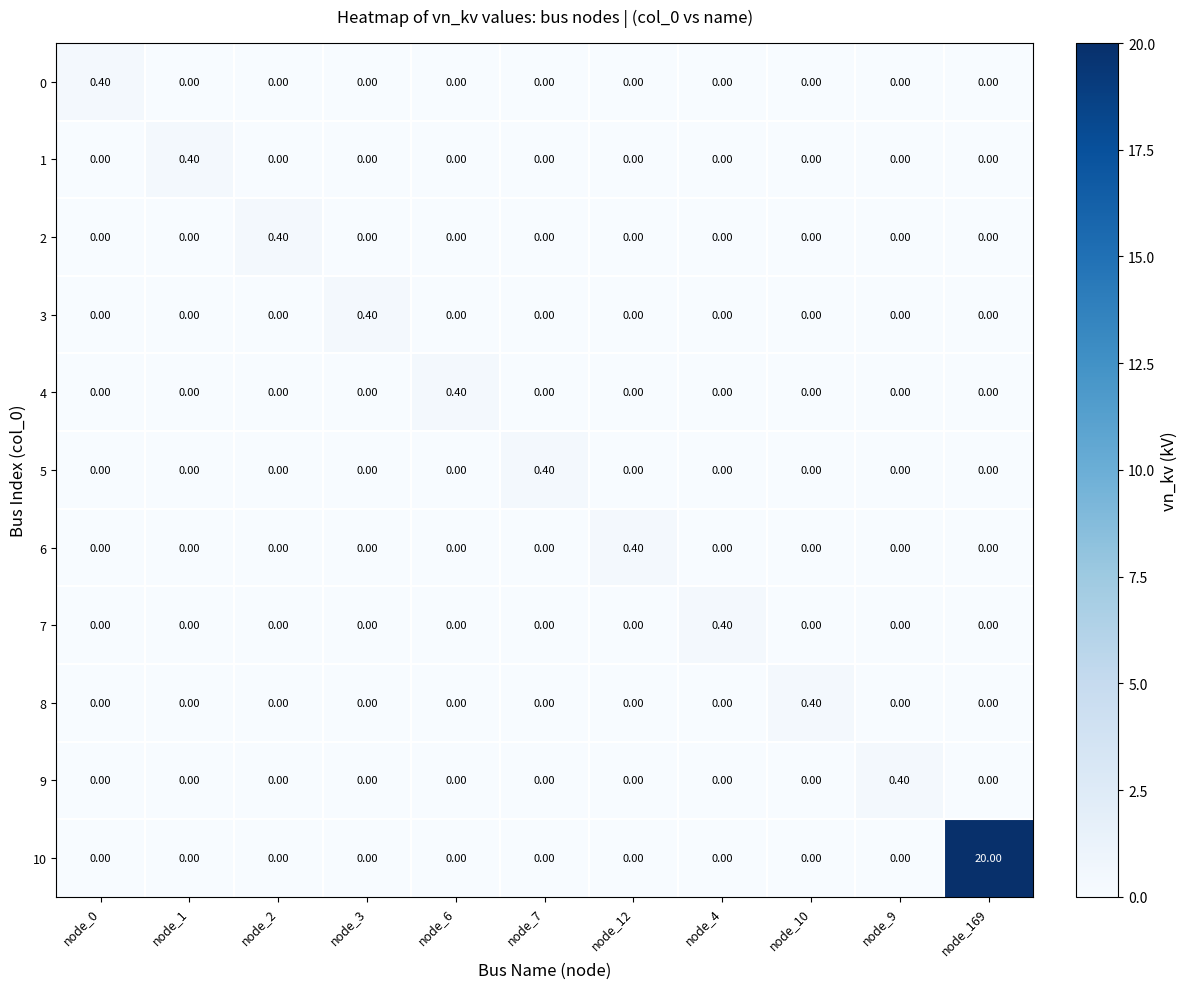

What is the difference between the highest and lowest values at node_9?

0.4